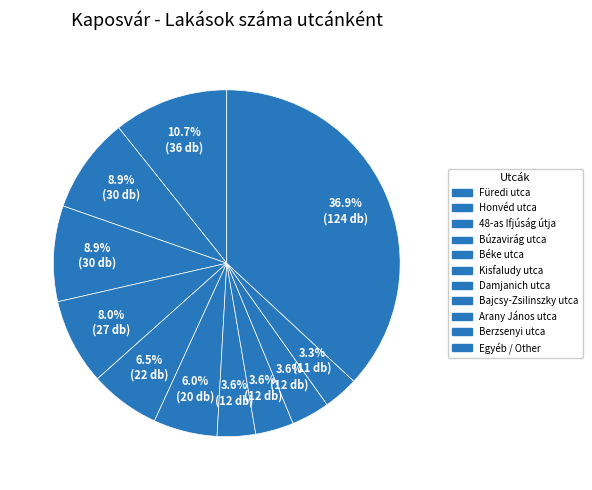

Is there a majority slice in this chart?

No